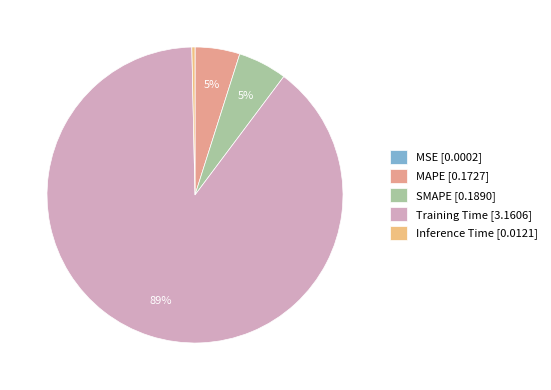

The Training Time slice represents 89% of the pie. True or false?

True